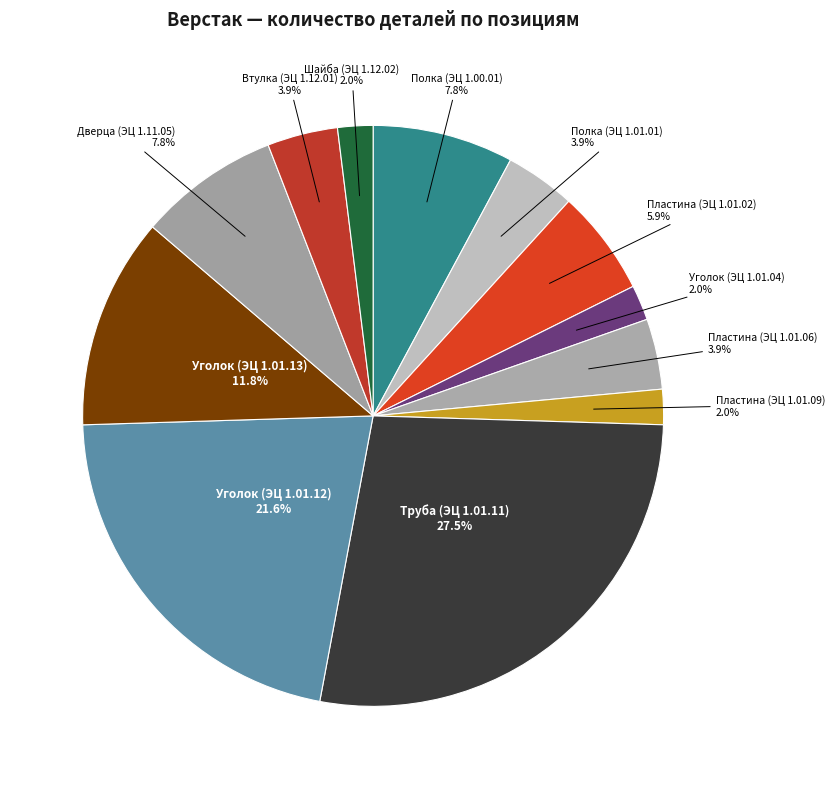

What percentage is the Уголок (ЭЦ 1.01.12) slice, to the nearest percent?

22%